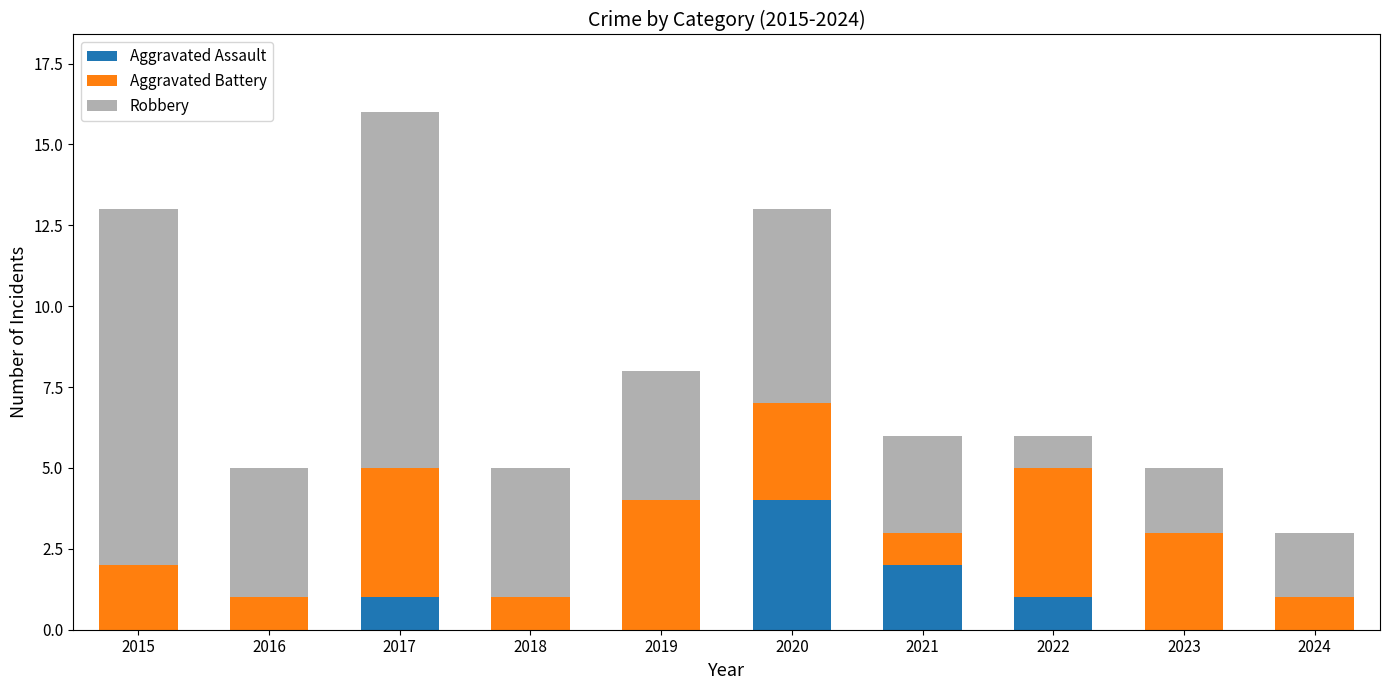

At which category is the sum across all series the highest?

2017